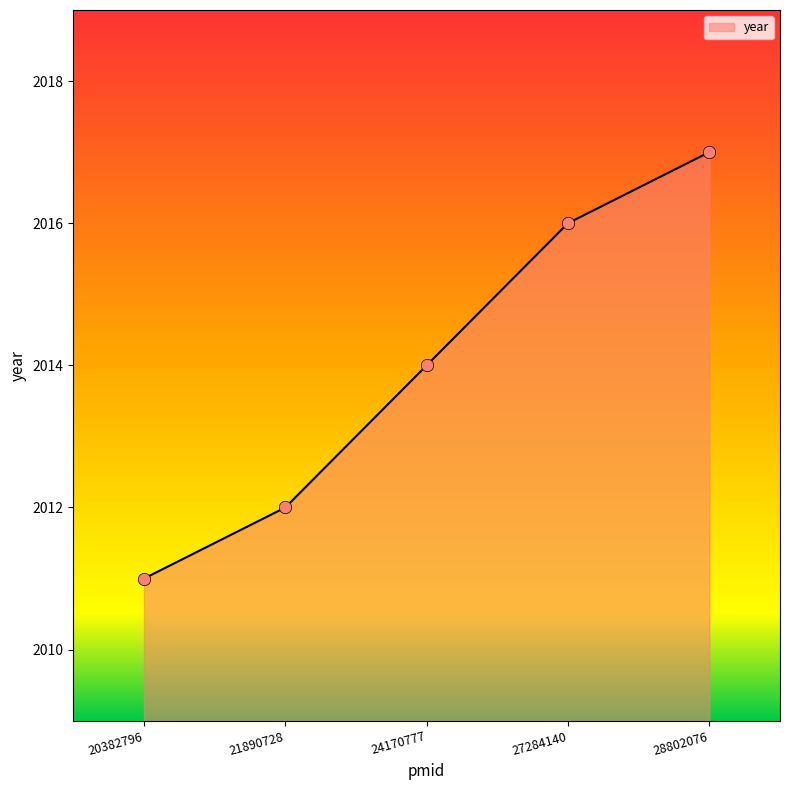

What is the ratio of the value at 21890728 to the value at 24170777?

1.0